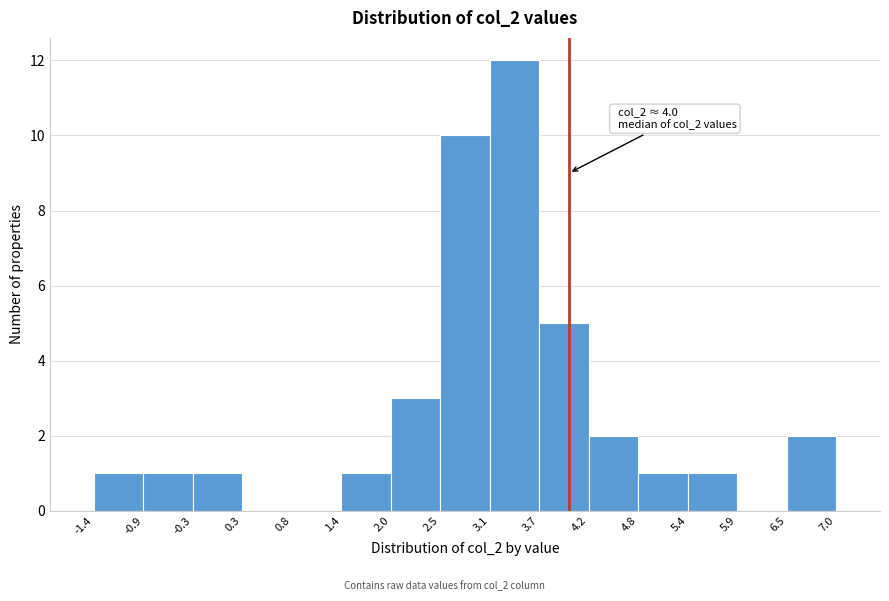

Which range on the x-axis has the tallest bar?

3.1 to 3.7